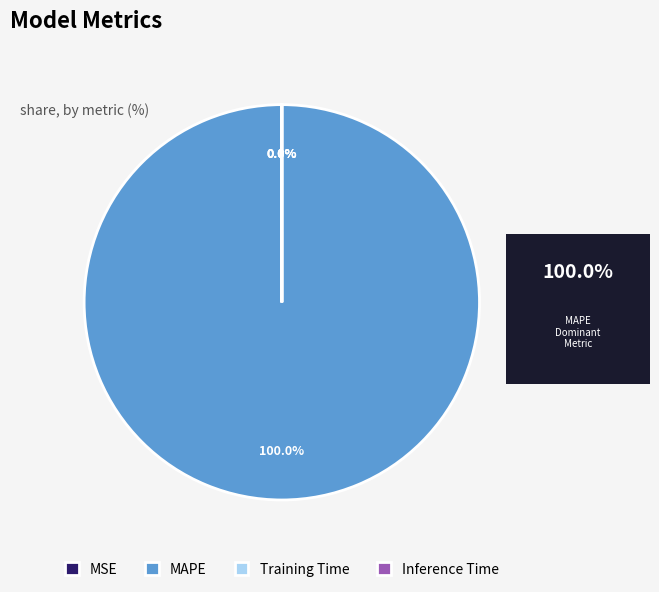

What is the largest slice in the pie chart?

MAPE